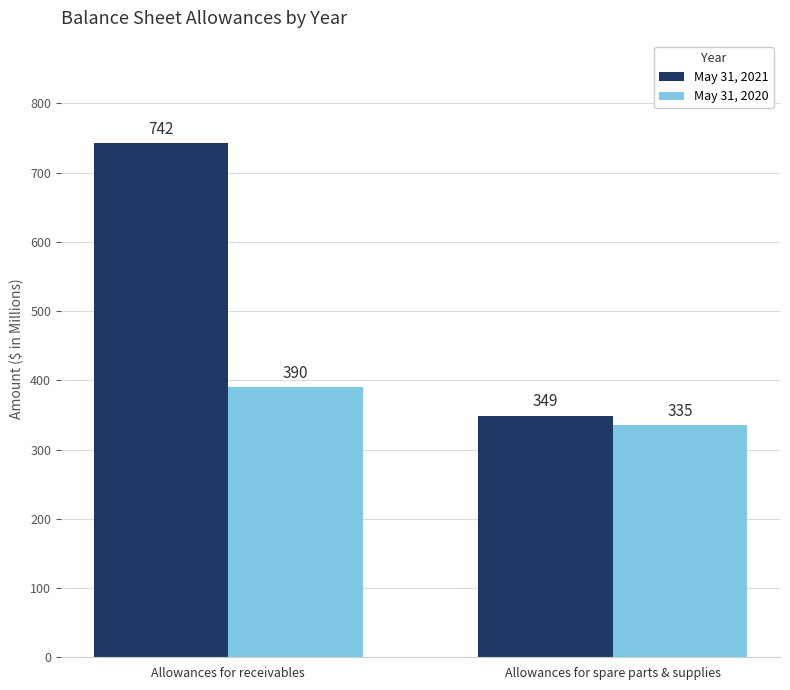

Count the May 31, 2020 values in the range 335 to 390.

2